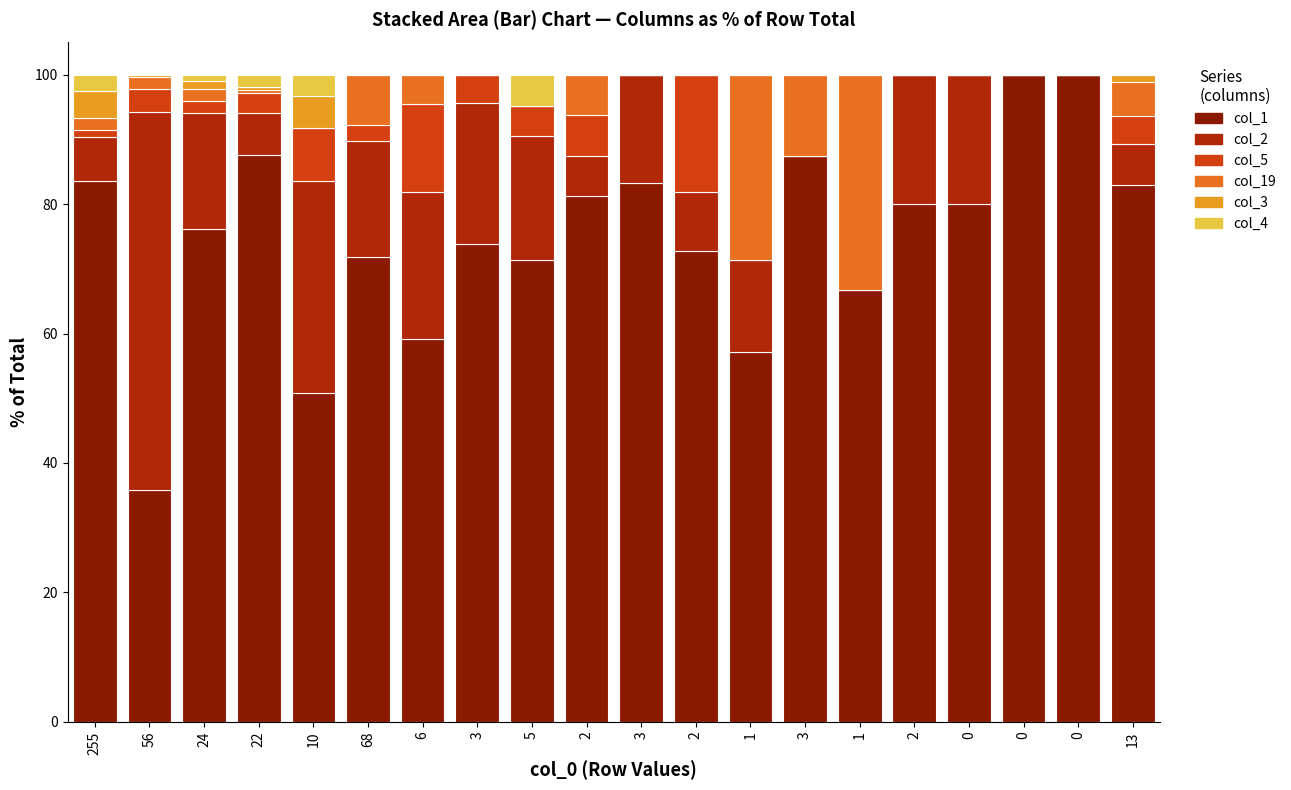

The value of col_2 at 2 is 33.6. True or false?

False